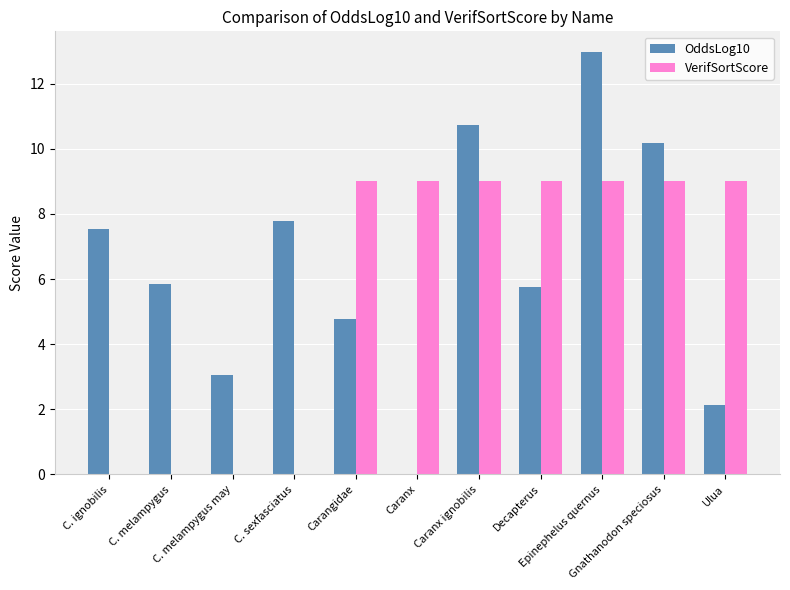

What is the highest value of the OddsLog10 series?

13.0